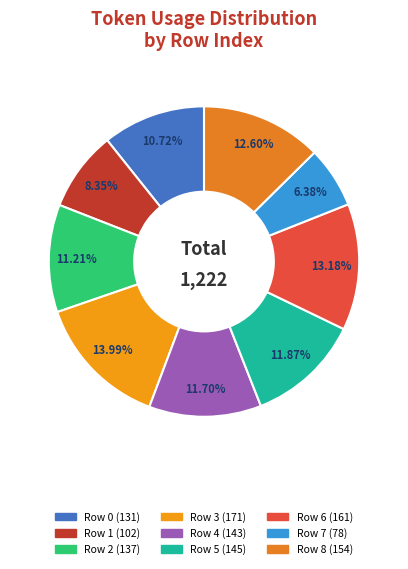

To the nearest percent, what portion does Row 8 represent?

13%